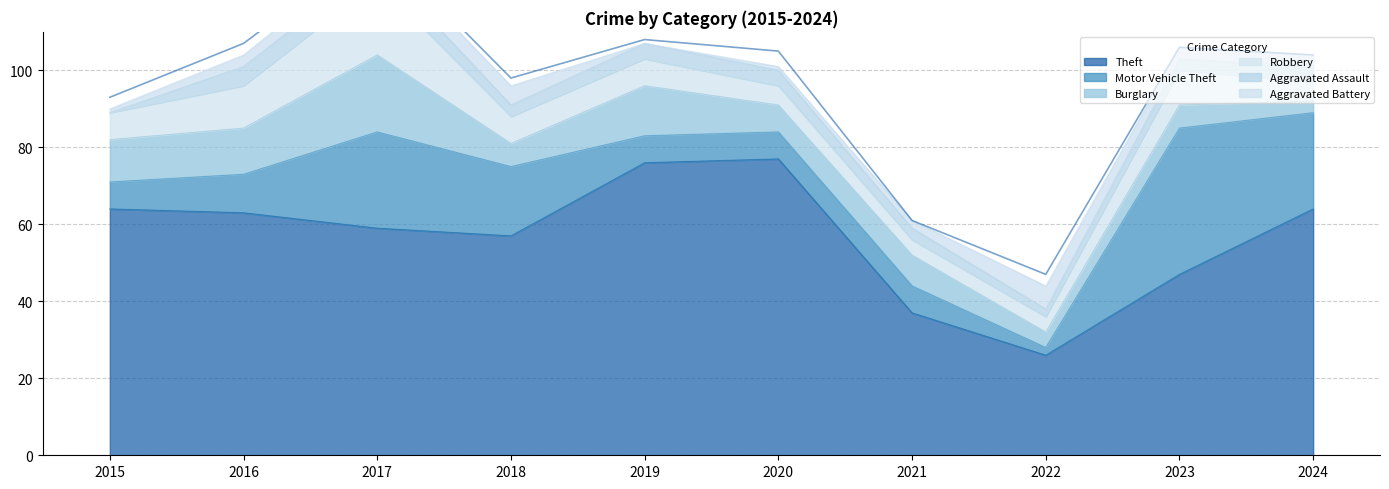

Is it true that Robbery equals 3 at 2019?

False